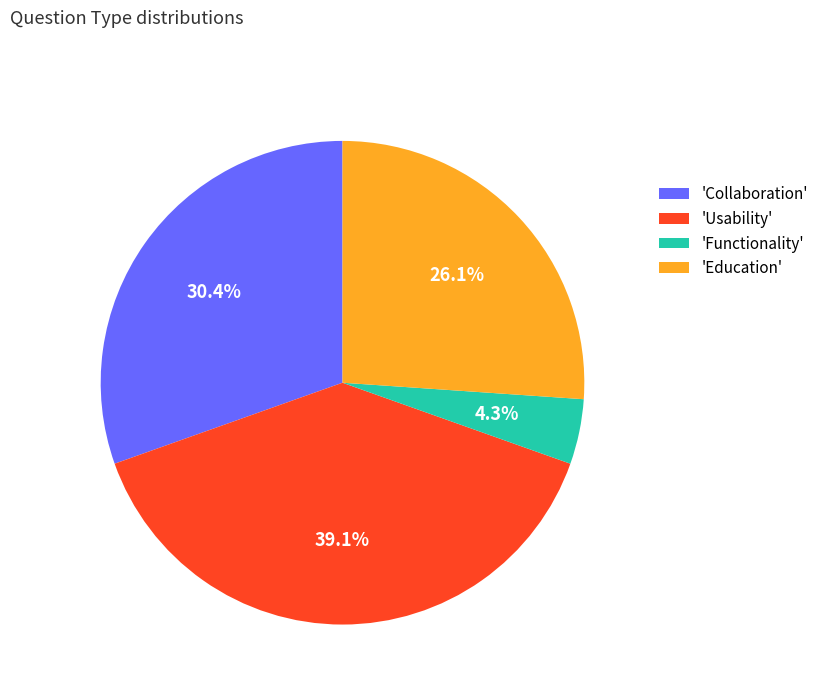

Is the sum of 'Collaboration' and 'Education' greater than half?

Yes